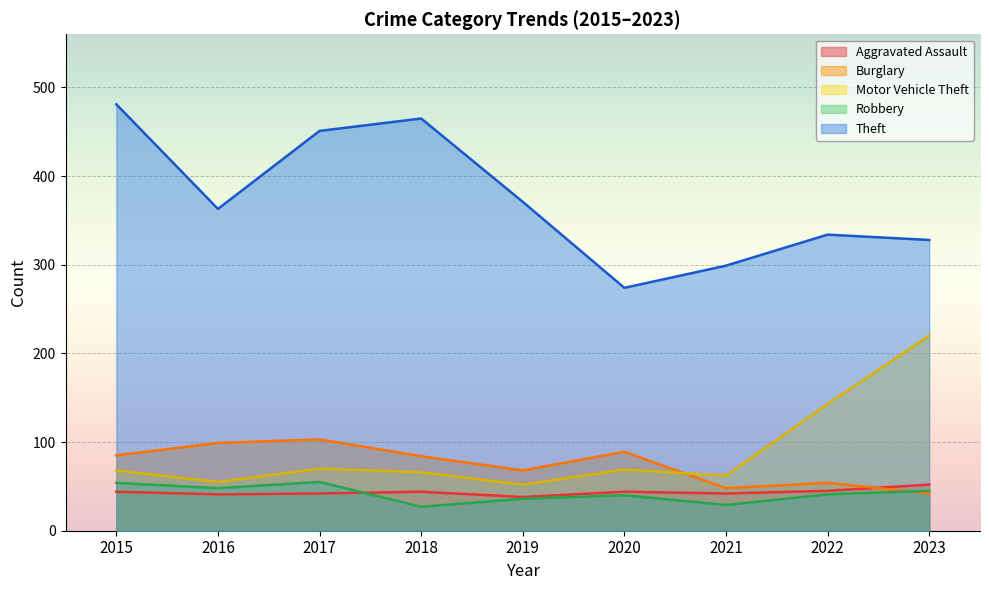

Which series has the largest total across all categories?

Theft